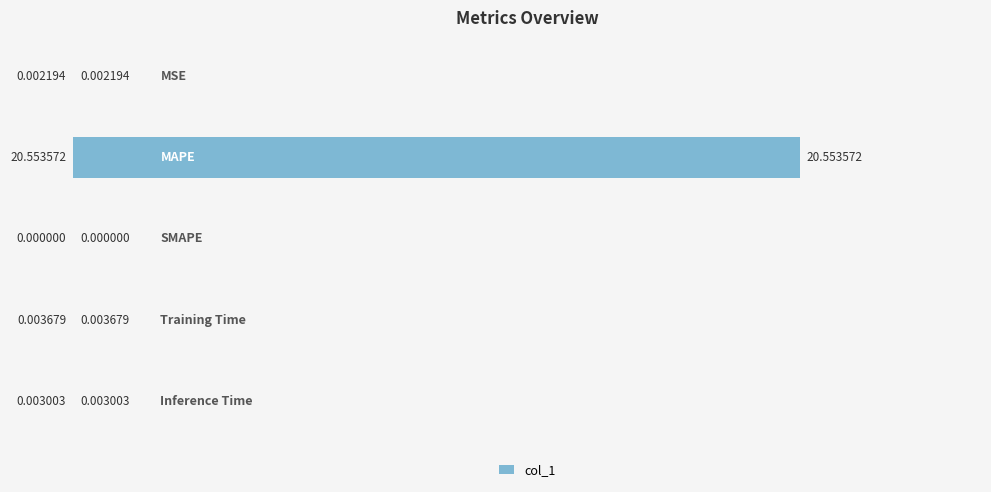

What is the greatest value displayed?

20.6